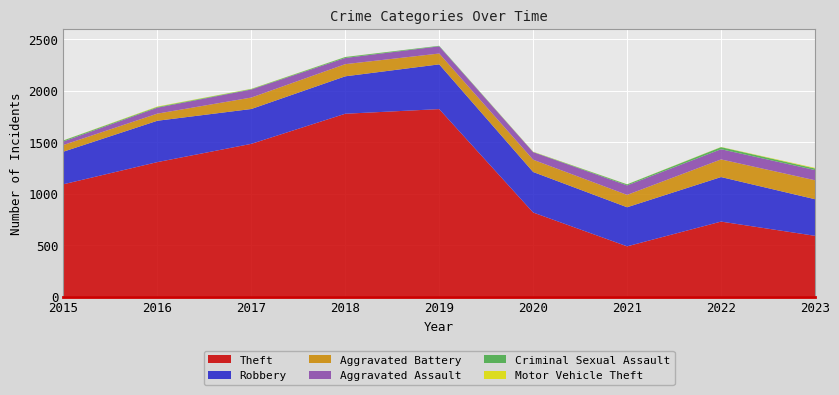

Reading left to right, extract all data points from this chart.

Theft: 2015=1091	2016=1306	2017=1483	2018=1775	2019=1820	2020=817	2021=489	2022=729	2023=591
Robbery: 2015=316	2016=401	2017=338	2018=363	2019=434	2020=393	2021=379	2022=432	2023=355
Aggravated Battery: 2015=65	2016=69	2017=111	2018=118	2019=105	2020=119	2021=120	2022=171	2023=184
Aggravated Assault: 2015=34	2016=58	2017=78	2018=60	2019=70	2020=74	2021=92	2022=99	2023=99
Criminal Sexual Assault: 2015=10	2016=7	2017=5	2018=9	2019=5	2020=2	2021=10	2022=20	2023=15
Motor Vehicle Theft: 2015=1	2016=4	2017=2	2018=1	2019=0	2020=2	2021=1	2022=2	2023=6